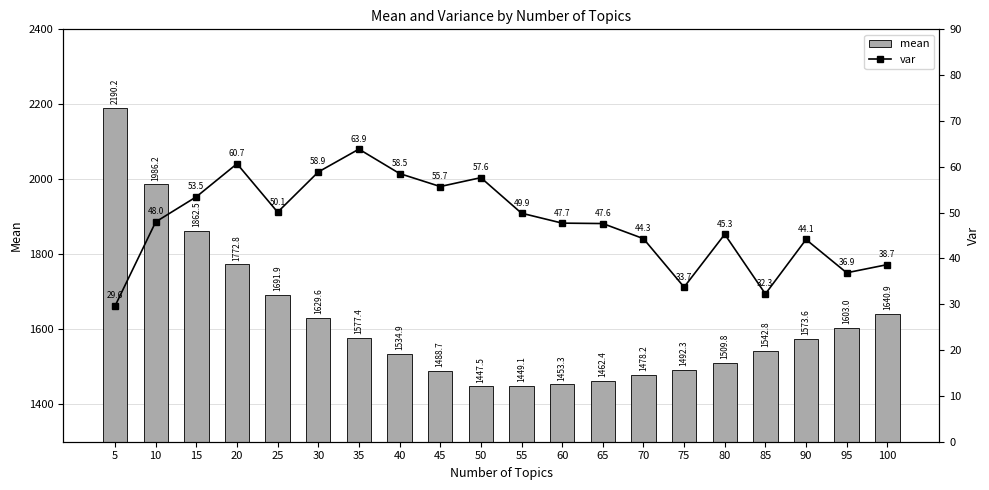

At 40, list the series in order from smallest to largest.

var, mean